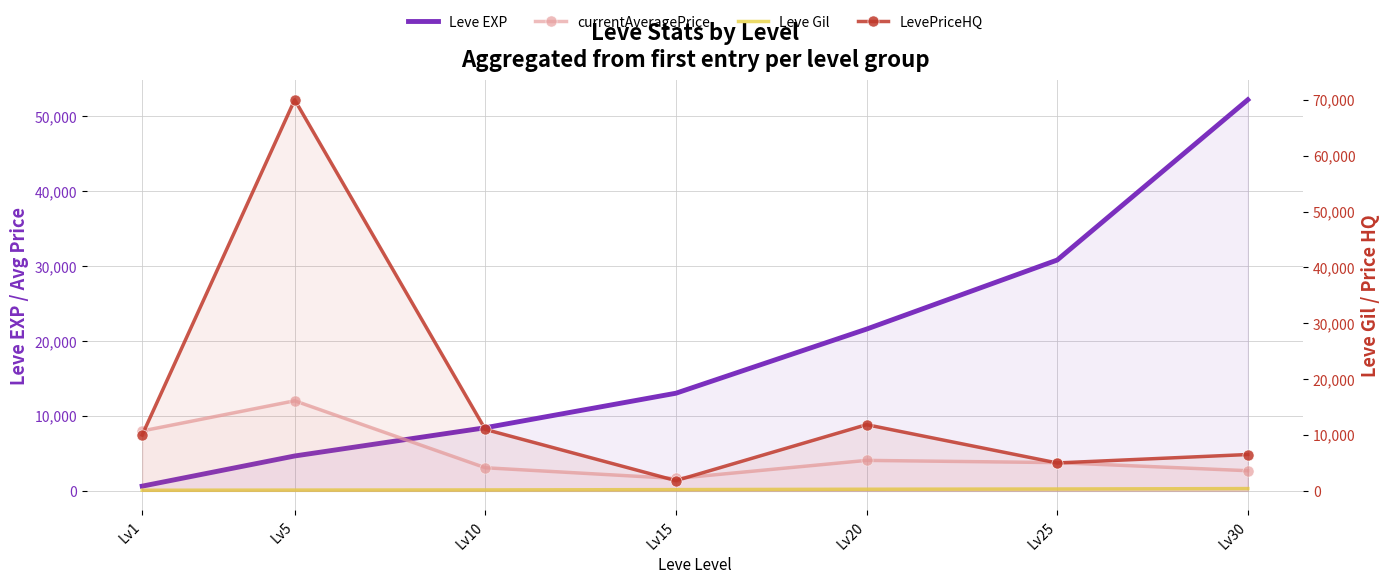

What is the difference between the second highest and minimum values in the Leve Gil series?

224.0